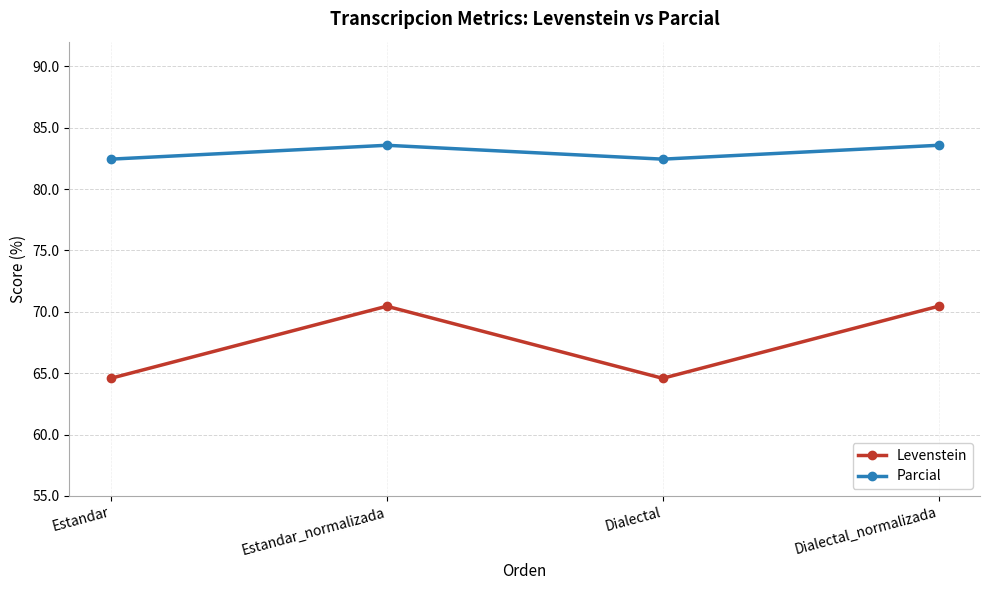

What is the difference between the Parcial values at Estandar_normalizada and Dialectal?

1.1